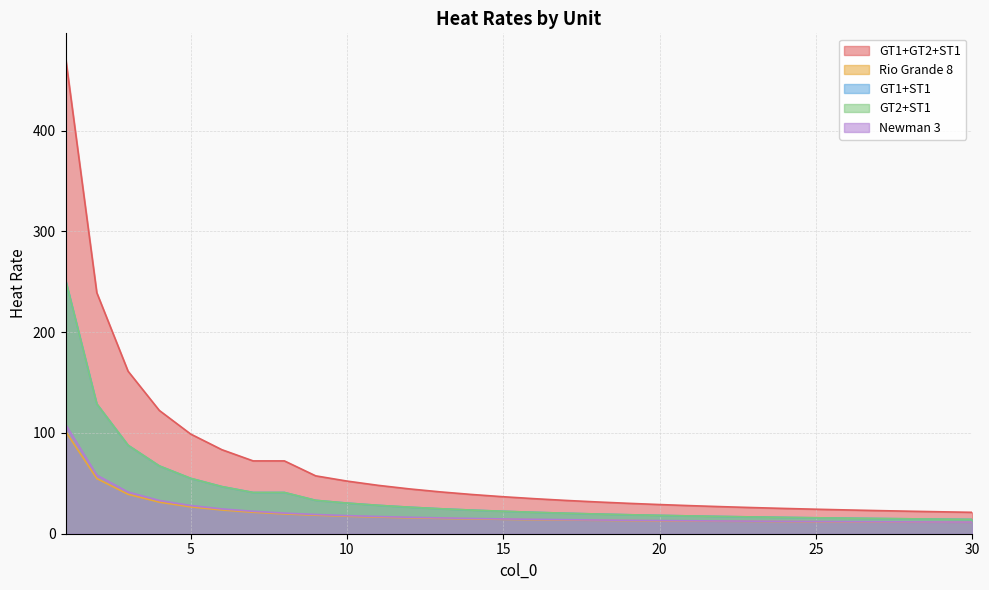

What is the minimum value for Rio Grande 8?

11.4